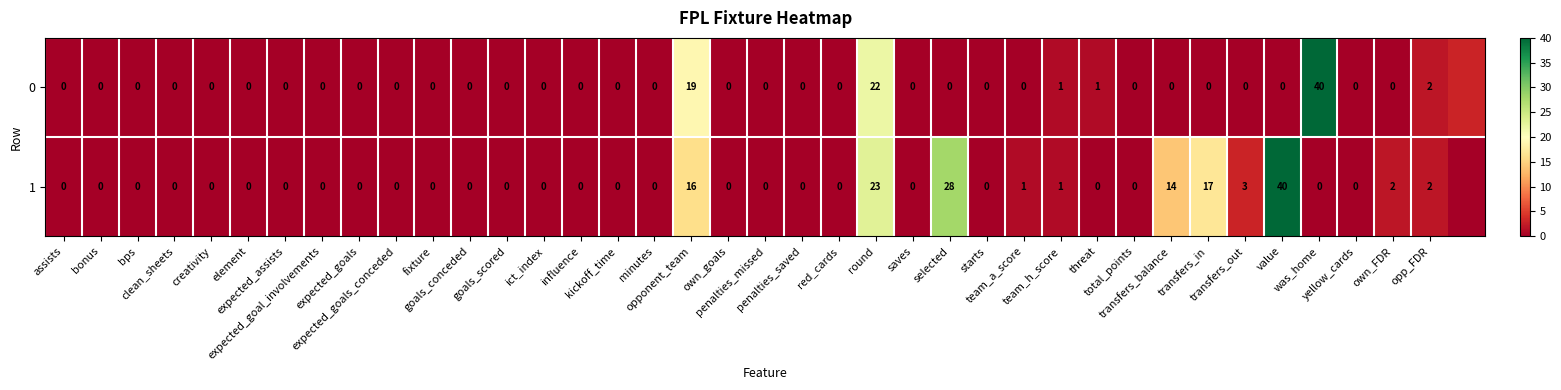

How many positive values does the 1 series have?

11